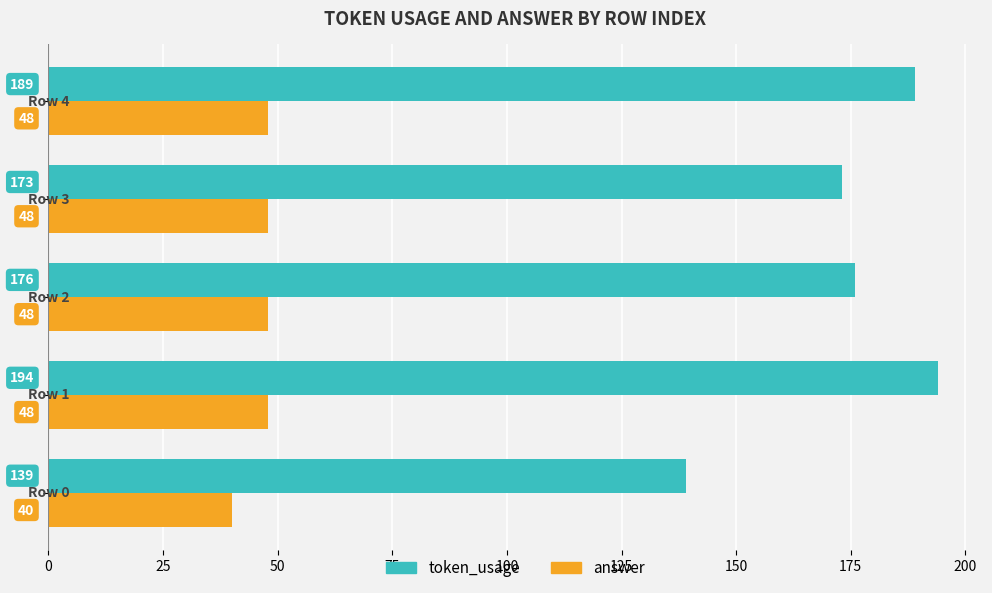

Count the number of categories in the chart.

5